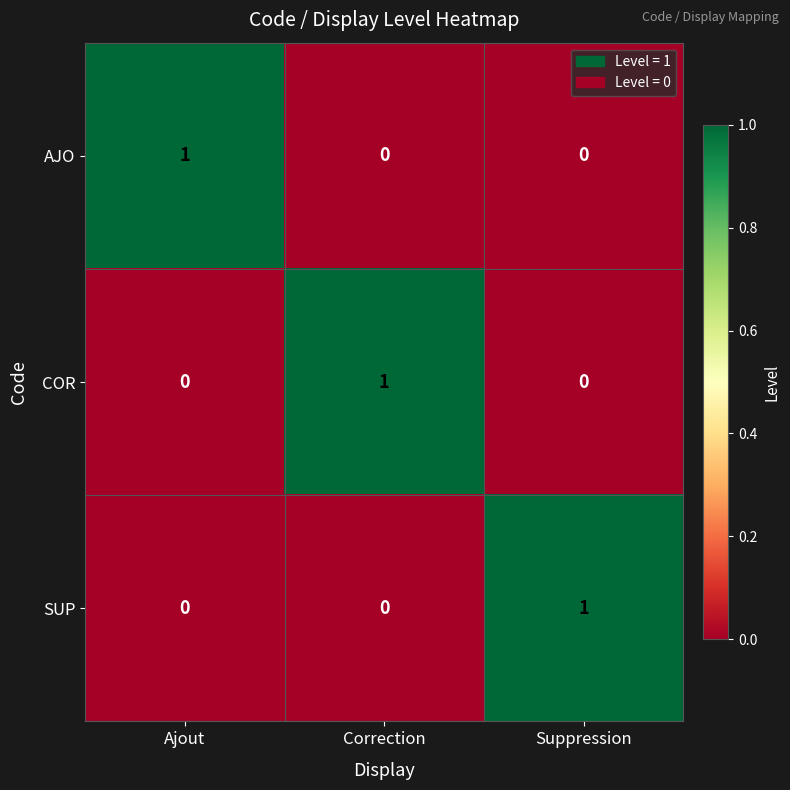

Is it true that SUP equals 1 at Ajout?

False